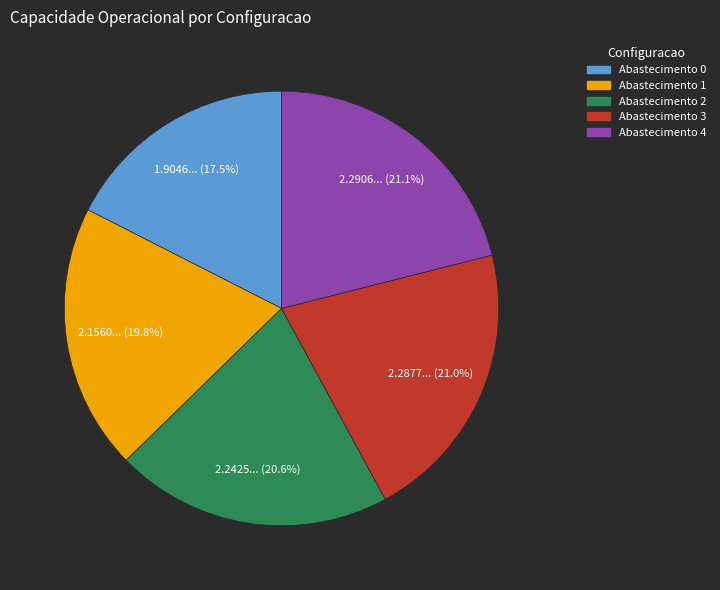

Which has a higher value, Abastecimento 1 or Abastecimento 3?

Abastecimento 3